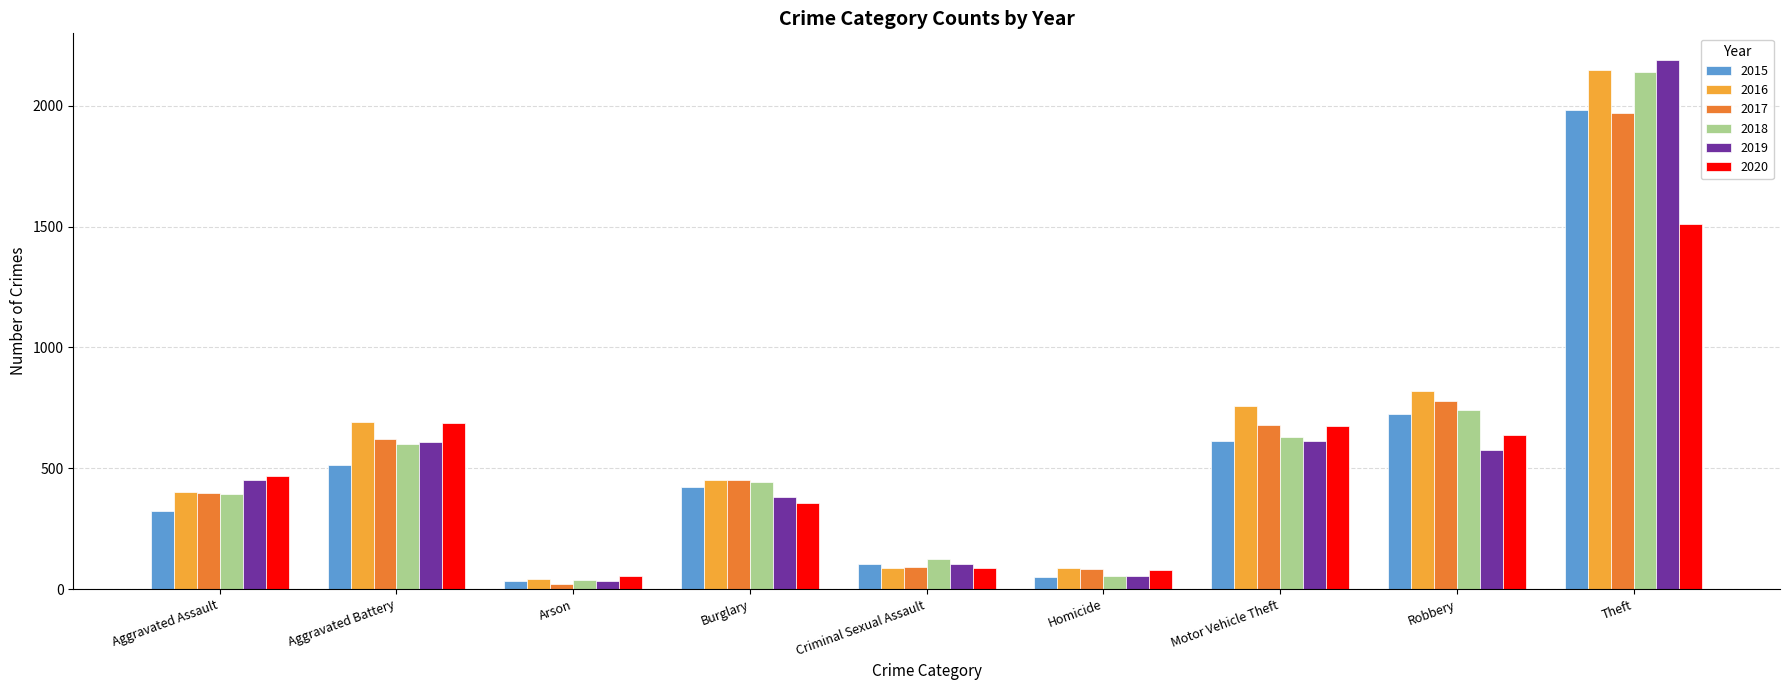

What is the value of the 2019 bar at the 1st from the left?

452